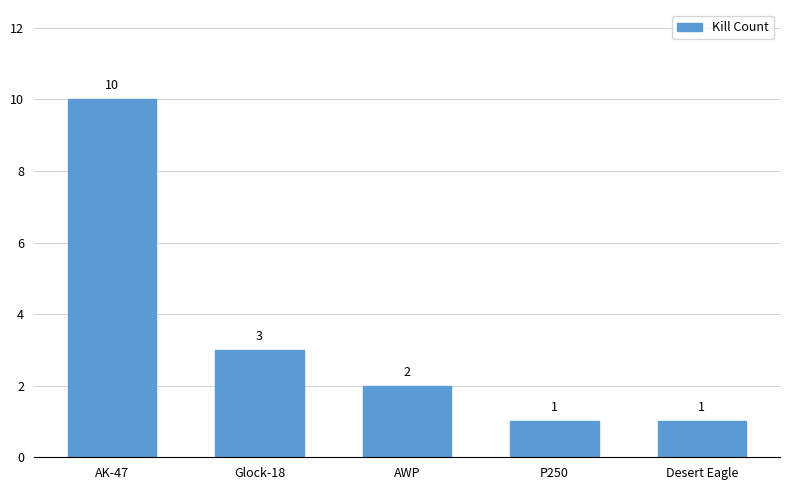

Between P250 and Glock-18, which is larger?

Glock-18